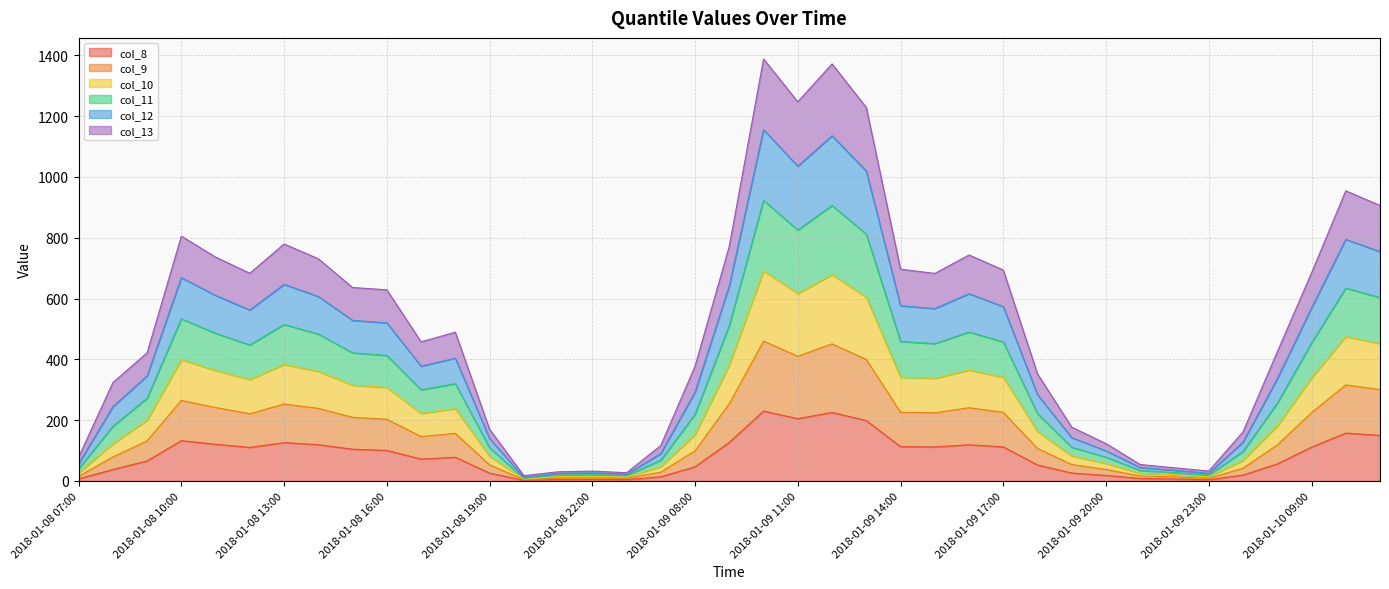

What is the total value across all series at 2018-01-10 09:00?

684.2